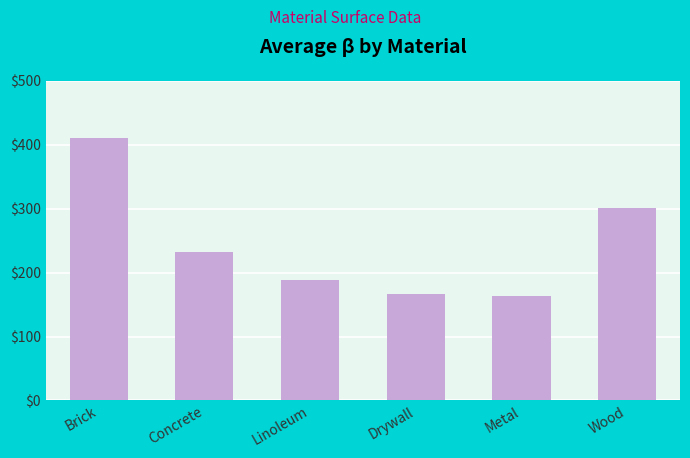

Reading left to right, list all the values displayed in this chart.

410.4	232.2	188.4	166.2	162.7	301.5